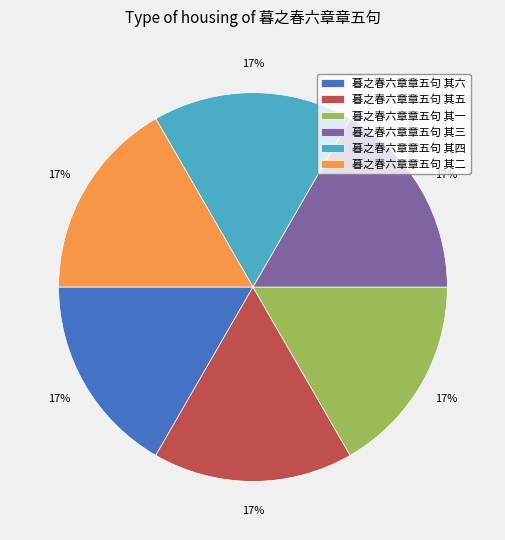

To the nearest percent, what is the combined percentage of 暮之春六章章五句 其二 and 暮之春六章章五句 其四?

33%